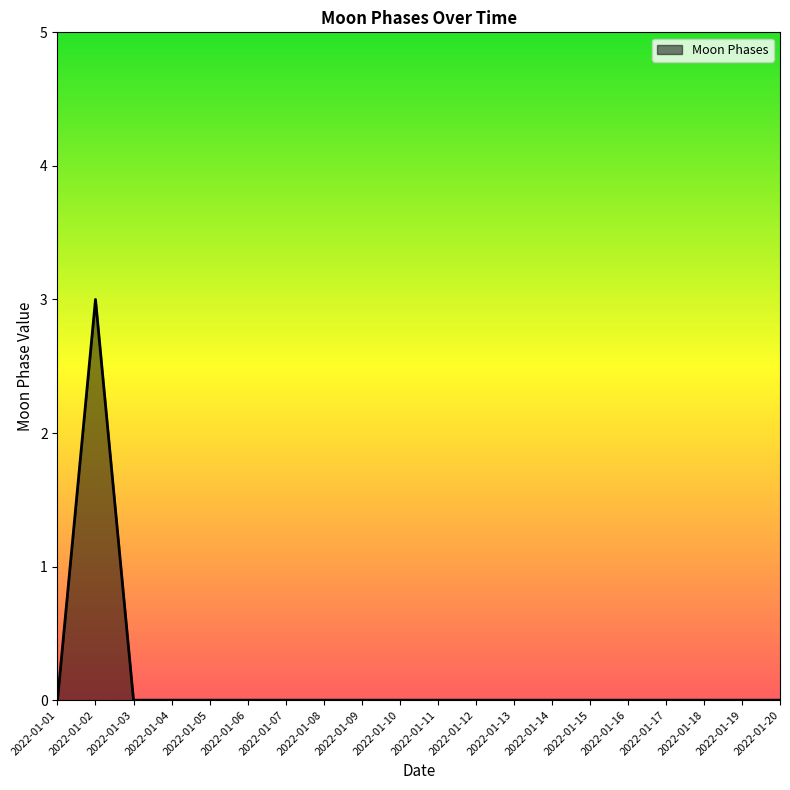

Does the chart display data point markers on the line(s)?

No